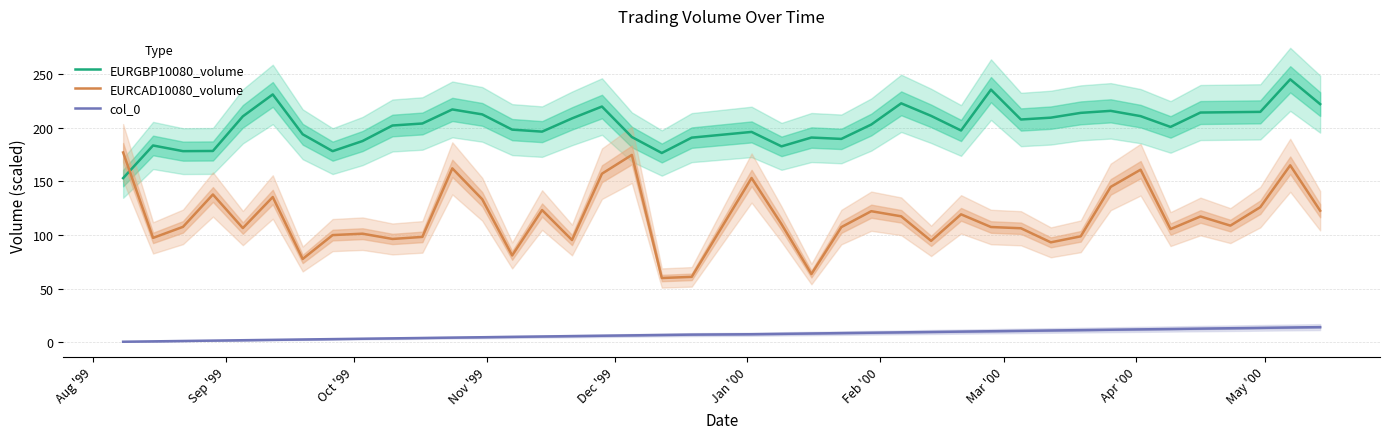

What is the difference between the maximum and minimum values in the col_0 series?

13.7